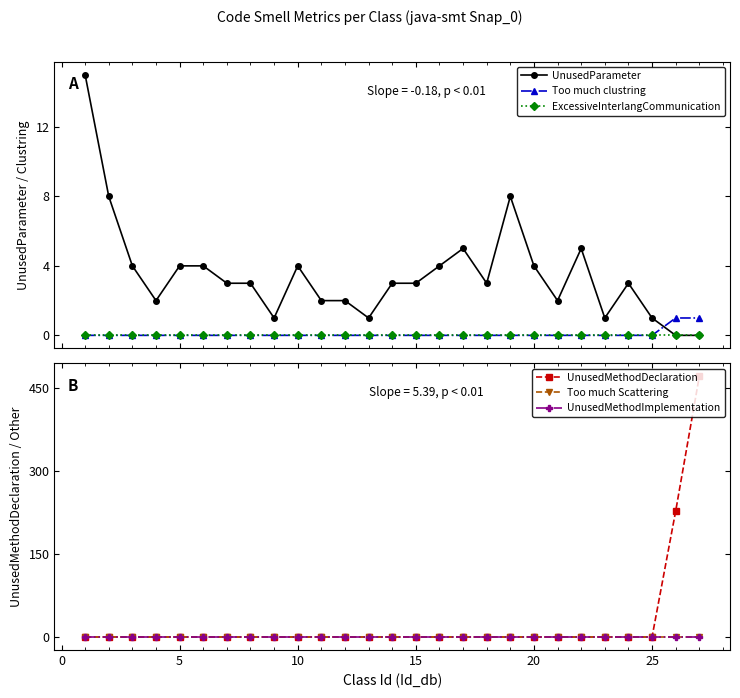

True or false: UnusedParameter has more than 1 points higher than both neighbors.

True